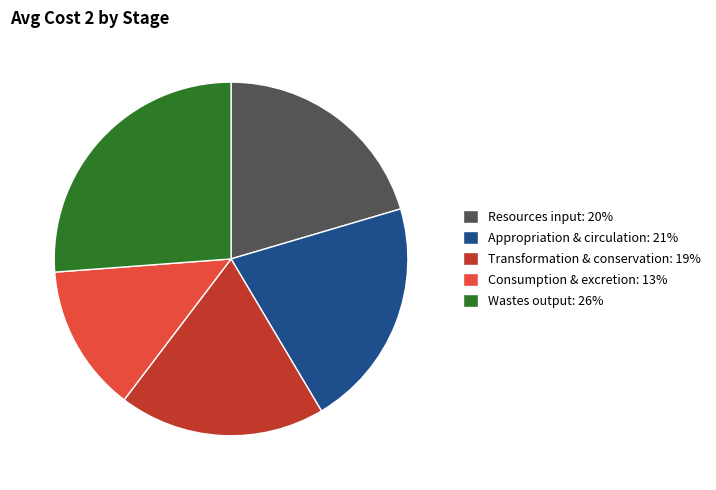

Which slice is the smallest?

Consumption & excretion